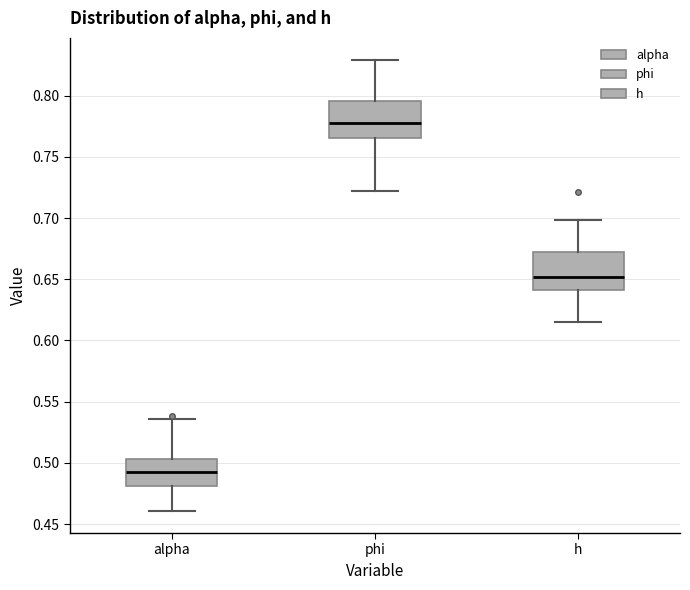

Which box has the lowest median line?

alpha